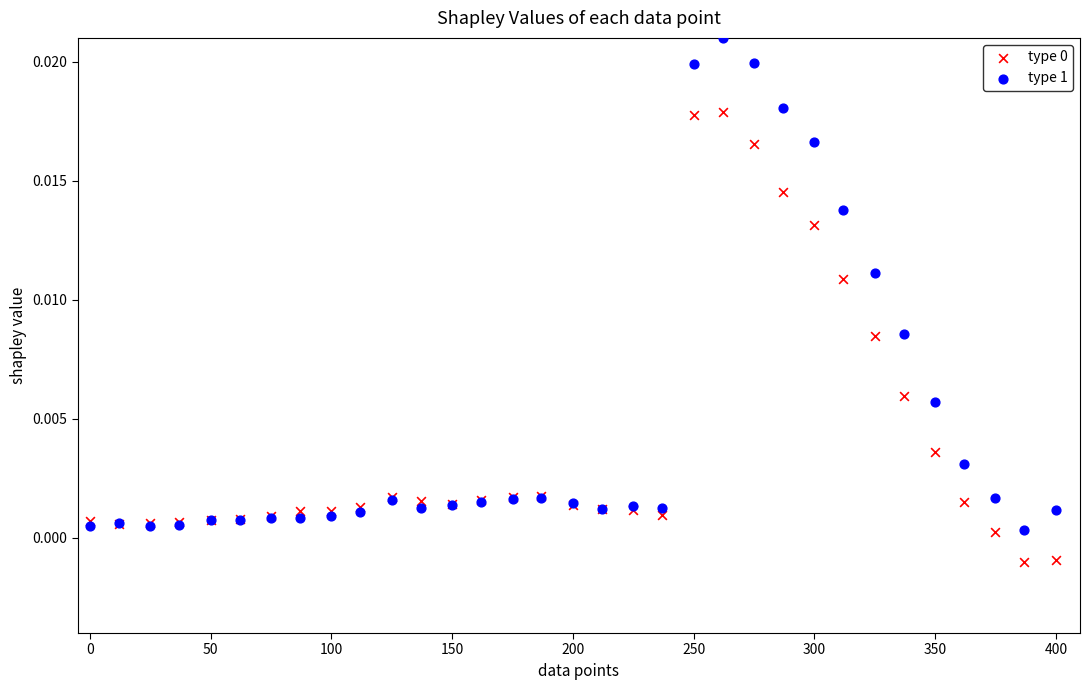

Which series has the widest spread of Y values?

type 1